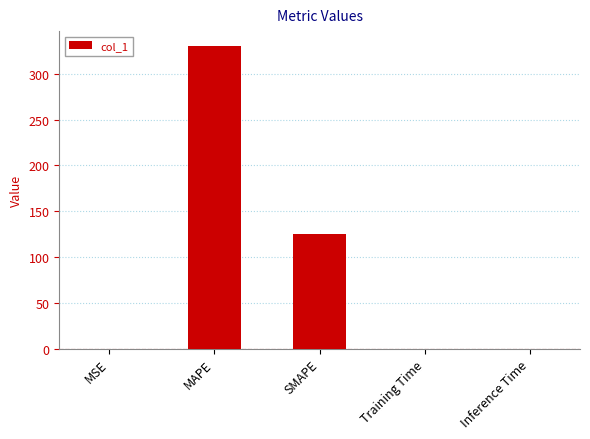

Between SMAPE and Training Time, which is larger?

SMAPE